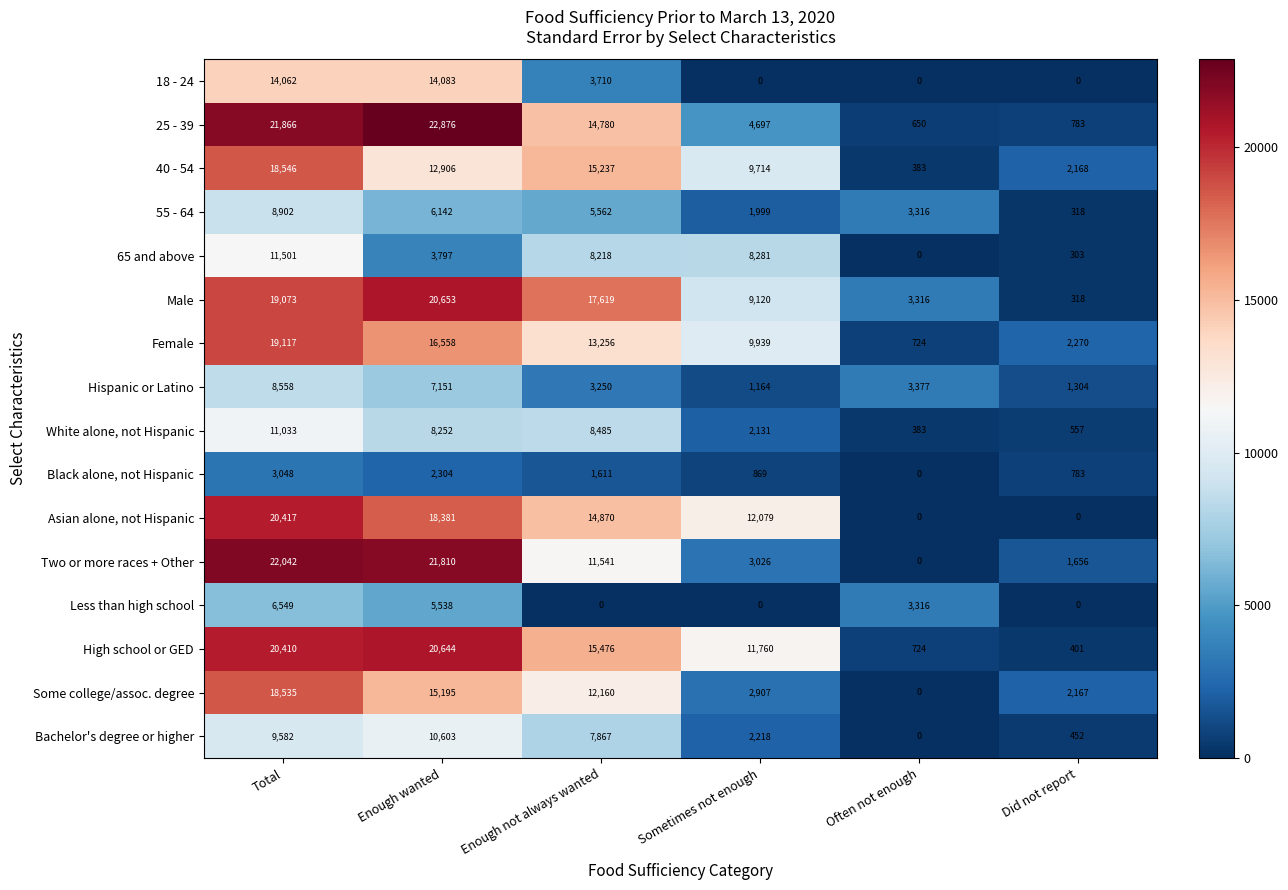

How many values in the Asian alone, not Hispanic series are below 14870?

3